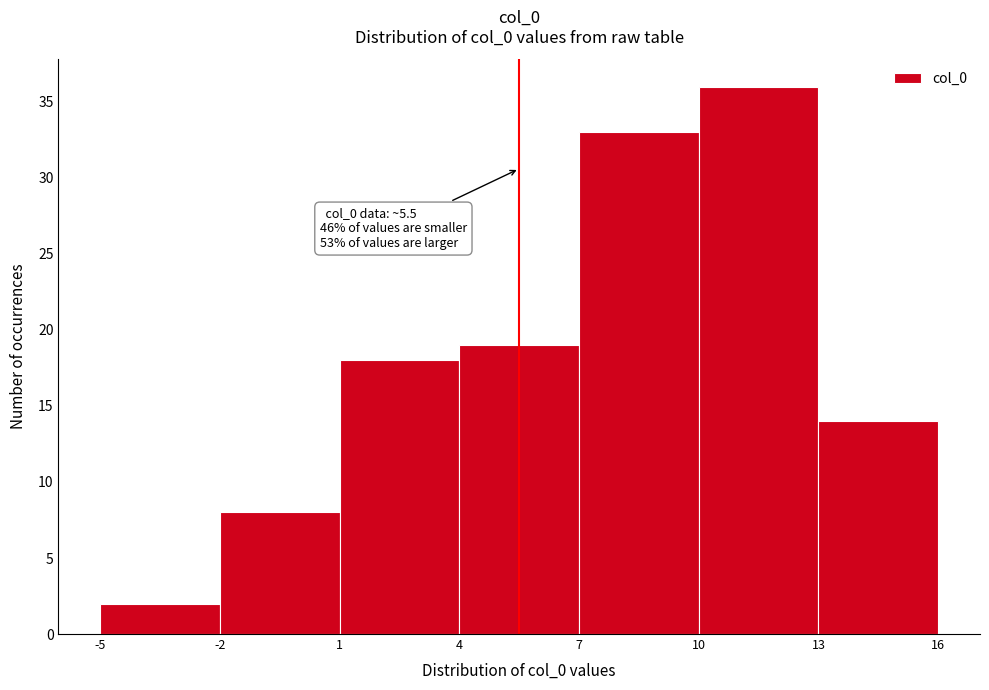

Over which range of the x-axis is the bar tallest?

10 to 13